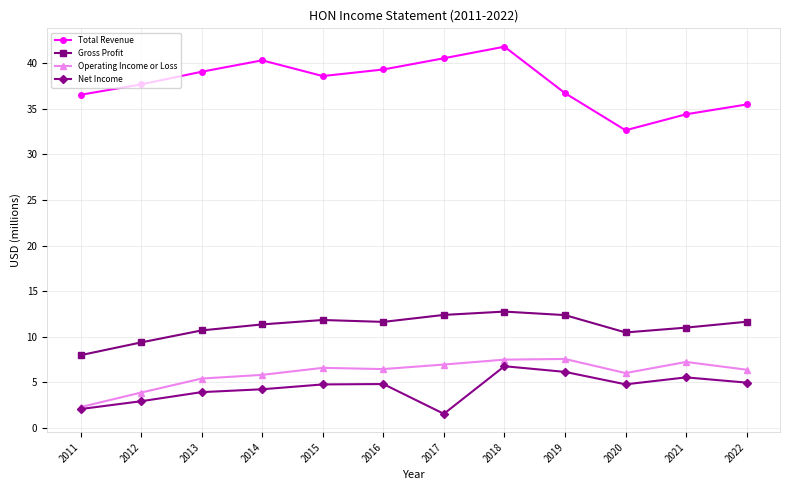

Which series changed the most between 2014 and 2015?

Total Revenue